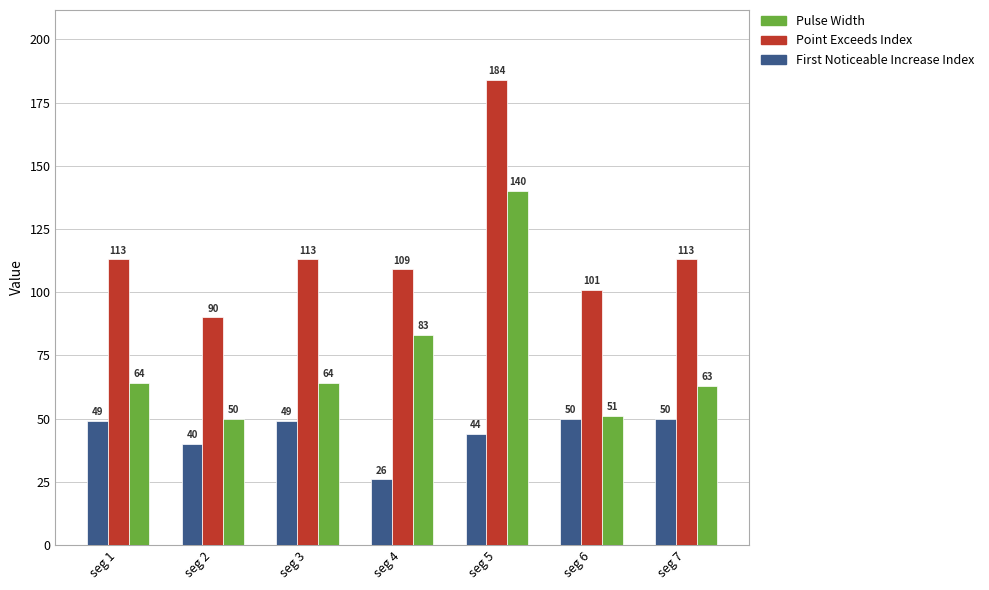

What is the value of the Pulse Width bar at the 1st from the left?

64